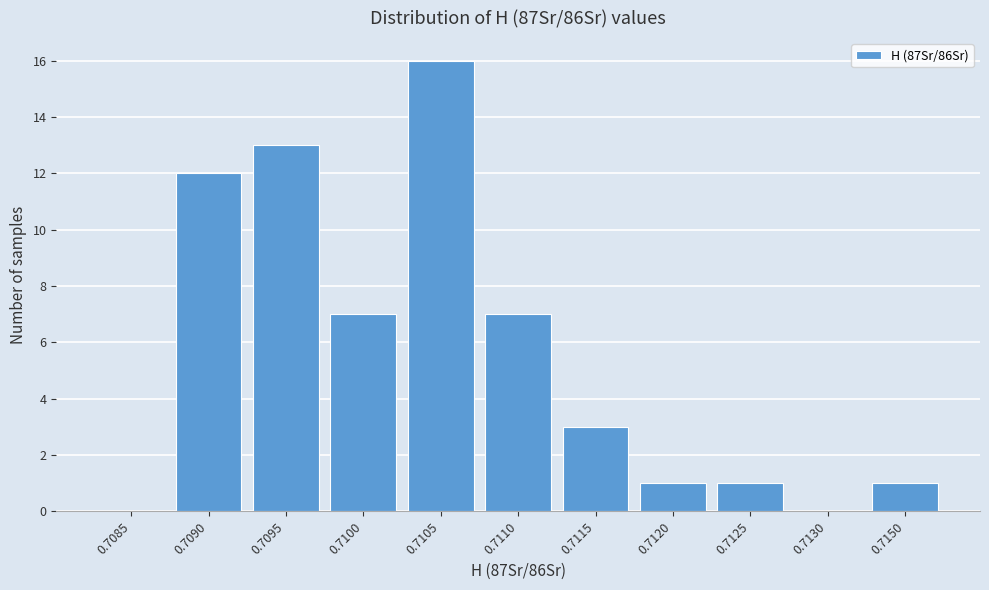

Reading left to right, what are all the values shown in this chart?

0.7085=0	0.7090=12	0.7095=13	0.7100=7	0.7105=16	0.7110=7	0.7115=3	0.7120=1	0.7125=1	0.7130=0	0.7150=1